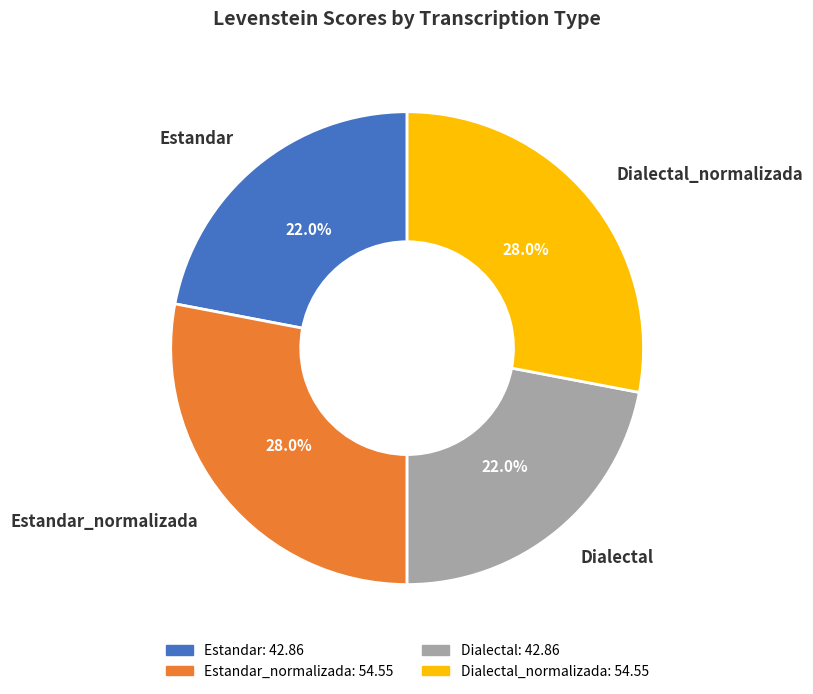

Combined, what portion of the pie is Estandar_normalizada and Dialectal?

50.0%